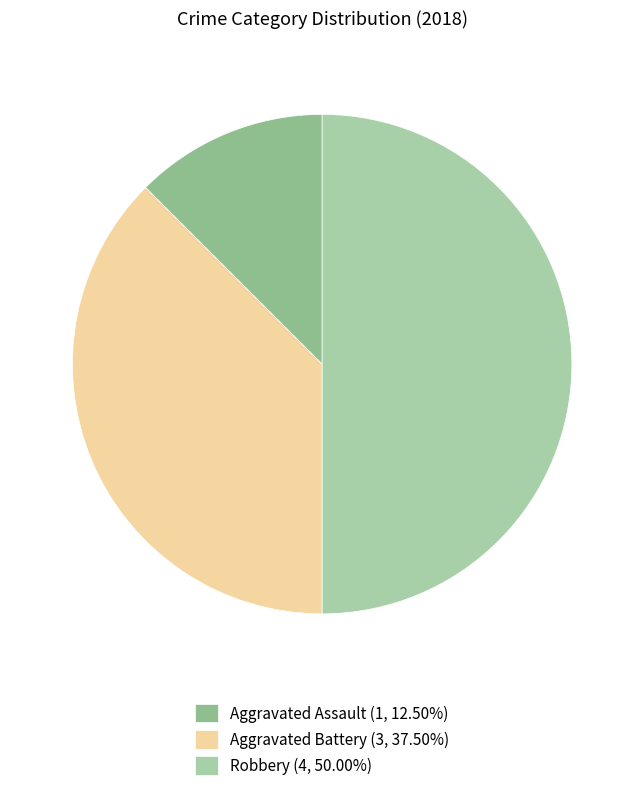

How many segments does this pie chart have?

3